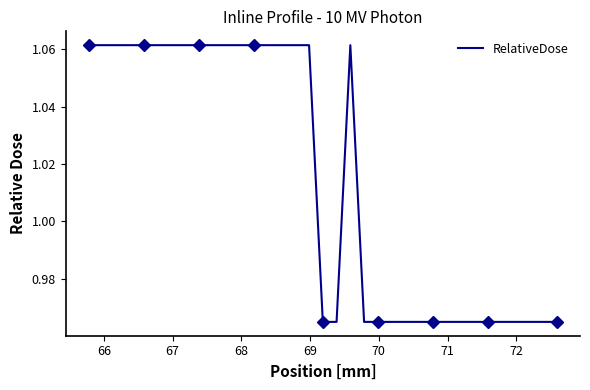

Is this an area chart (filled region under the line)?

No